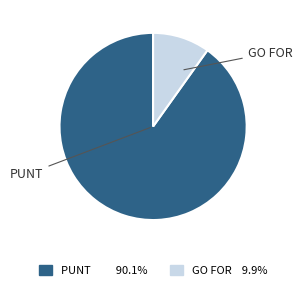

Is there a majority slice in this chart?

Yes